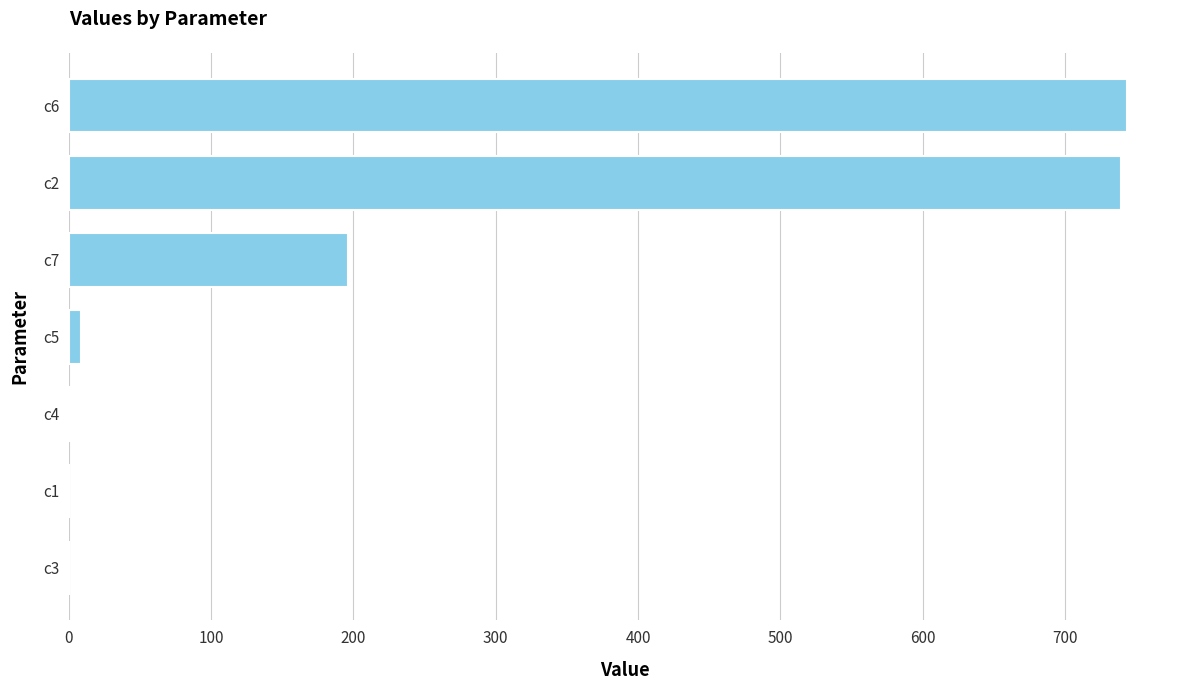

What is the greatest value displayed?

743.7